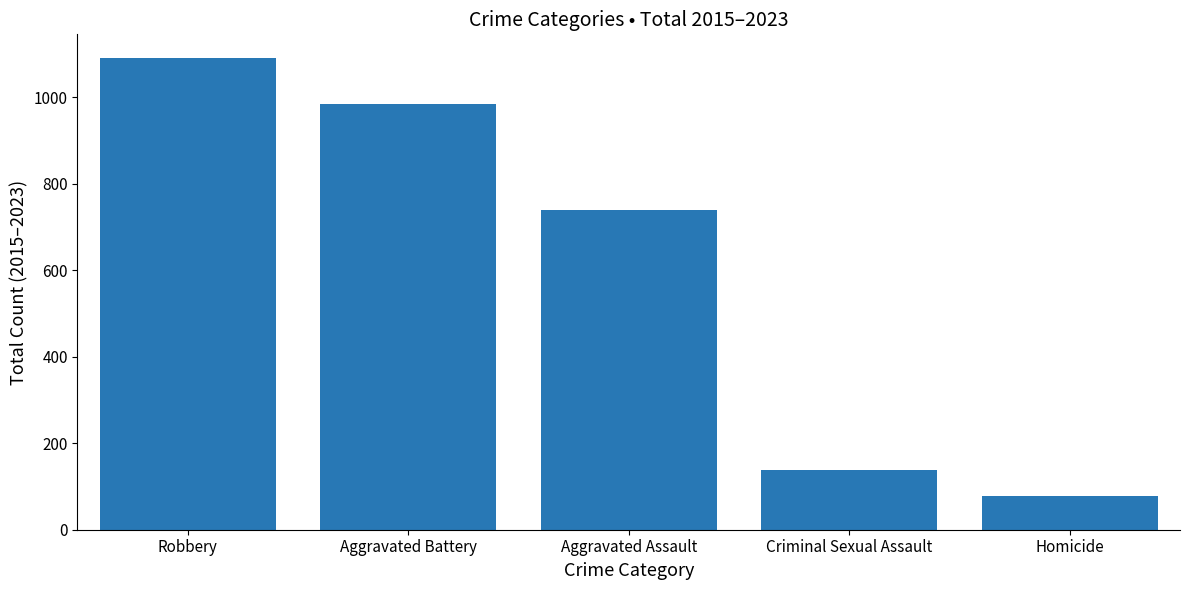

List the labels in order of value, smallest first.

Homicide, Criminal Sexual Assault, Aggravated Assault, Aggravated Battery, Robbery